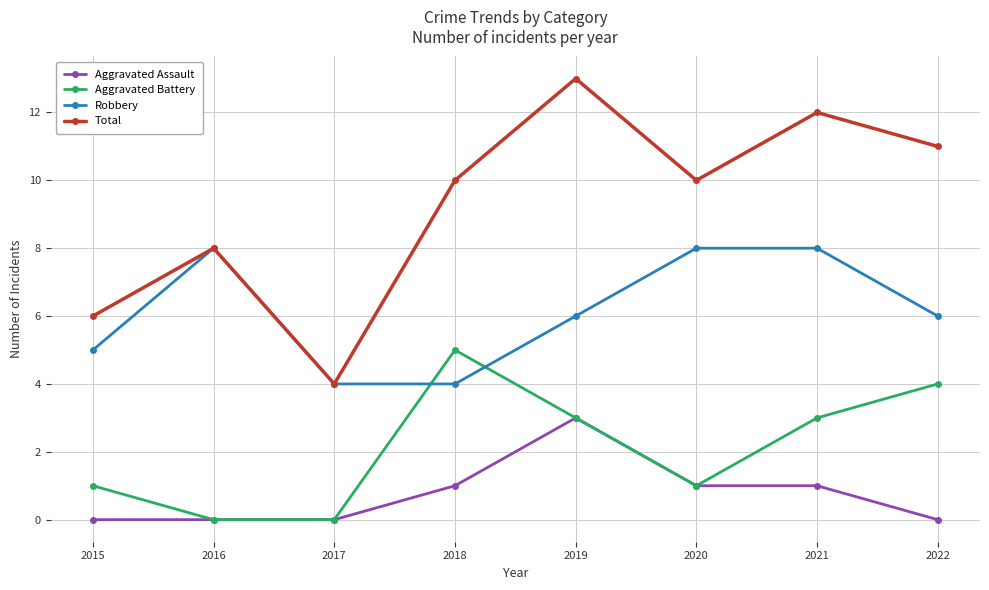

List the series in order of their overall mean, lowest first.

Aggravated Assault, Aggravated Battery, Robbery, Total